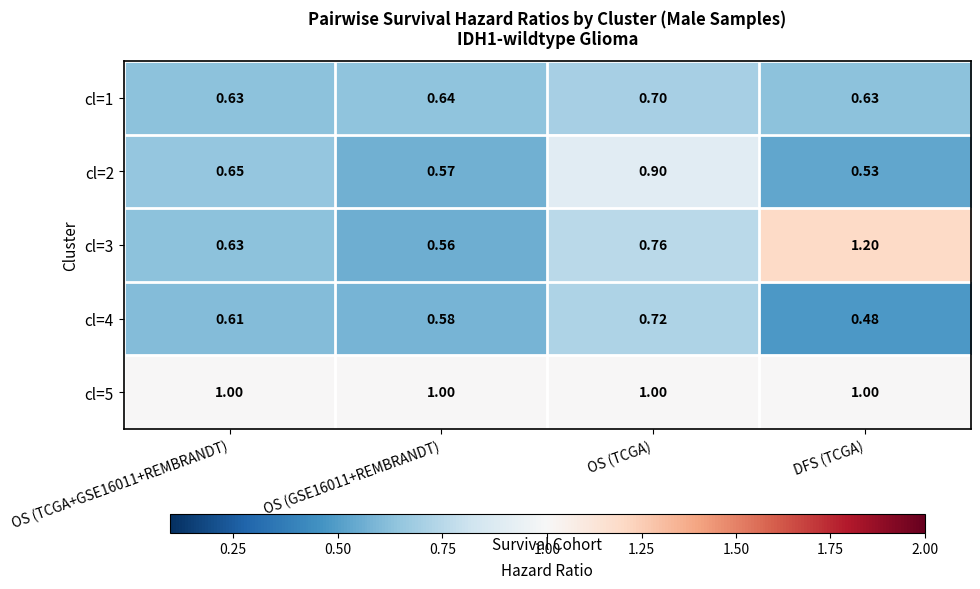

How many series are shown in this chart?

5